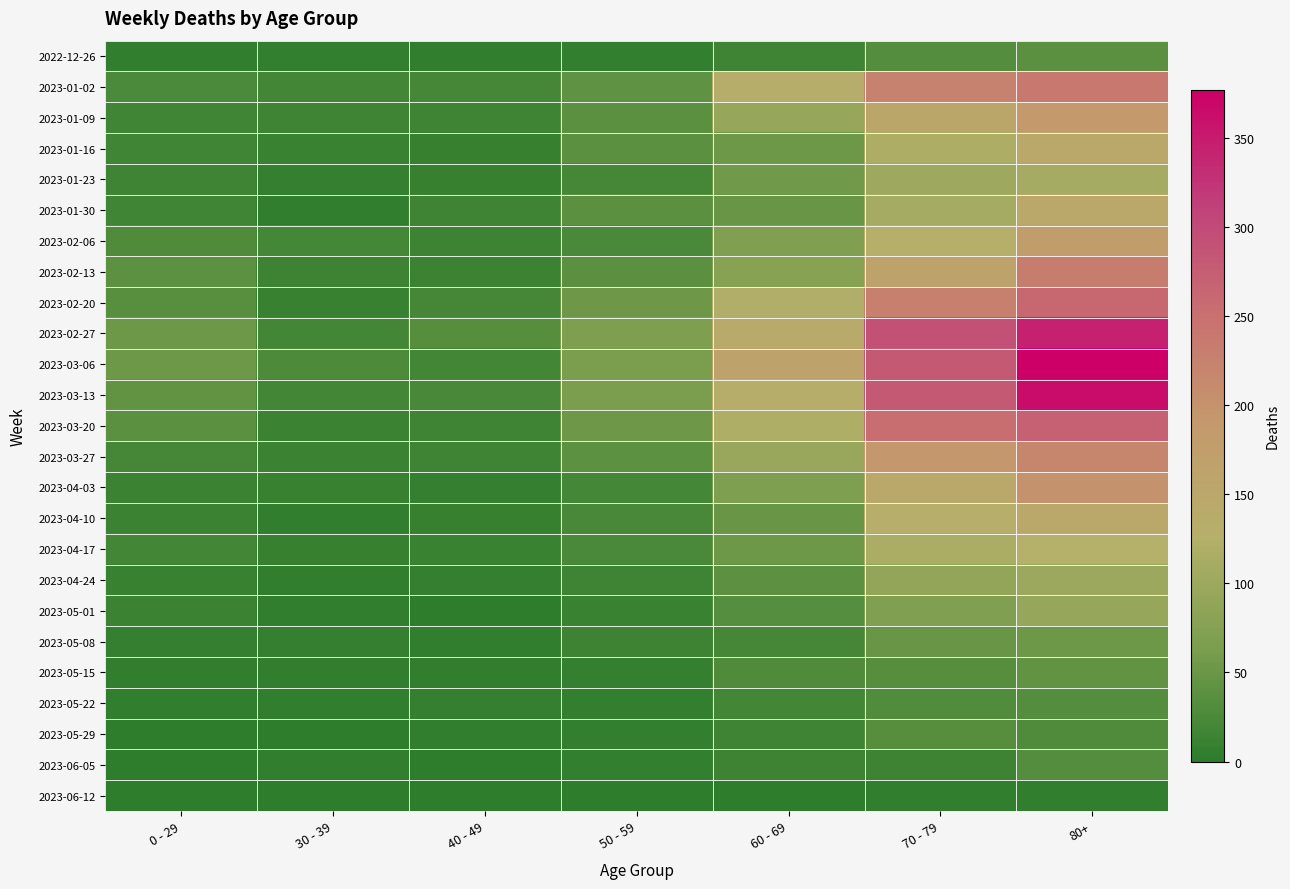

Rank the series at 60 - 69 from highest to lowest value.

2023-03-06, 2023-02-27, 2023-01-02, 2023-03-13, 2023-02-20, 2023-03-20, 2023-03-27, 2023-01-09, 2023-02-13, 2023-02-06, 2023-04-03, 2023-01-23, 2023-01-16, 2023-04-17, 2023-01-30, 2023-04-10, 2023-04-24, 2023-05-01, 2023-05-15, 2023-05-08, 2023-05-22, 2022-12-26, 2023-05-29, 2023-06-05, 2023-06-12